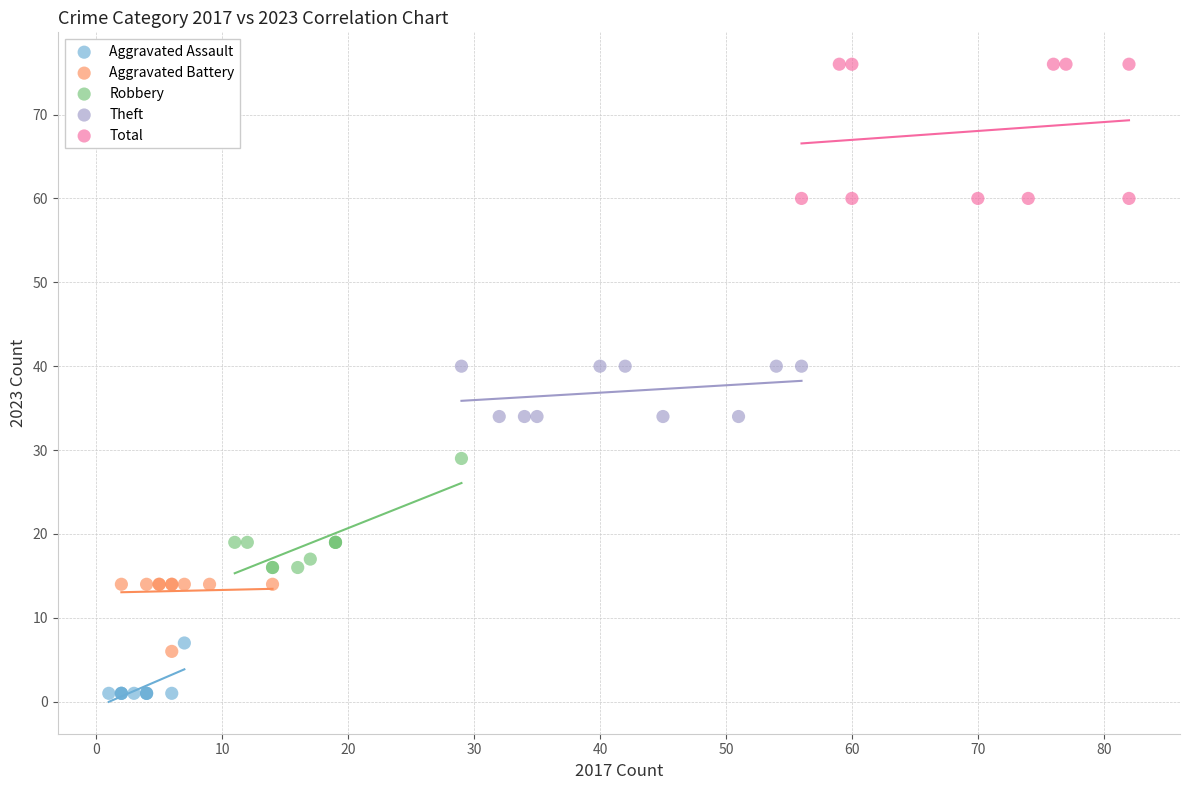

What are all the series names shown in the legend?

Aggravated Assault, Aggravated Battery, Robbery, Theft, Total